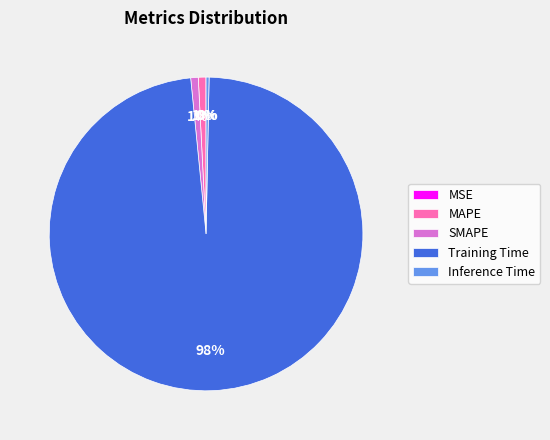

Combined, do SMAPE and Inference Time account for over 50%?

No